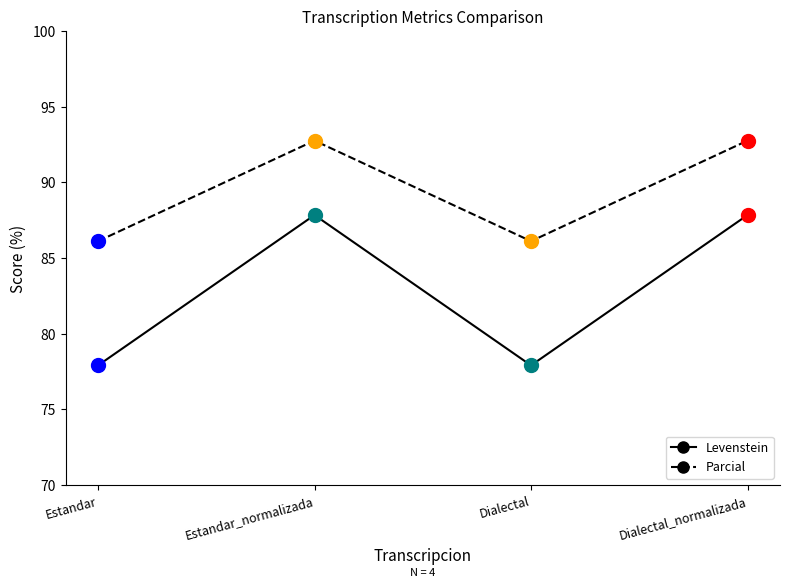

Which series changed the most between Estandar and Dialectal_normalizada?

Levenstein